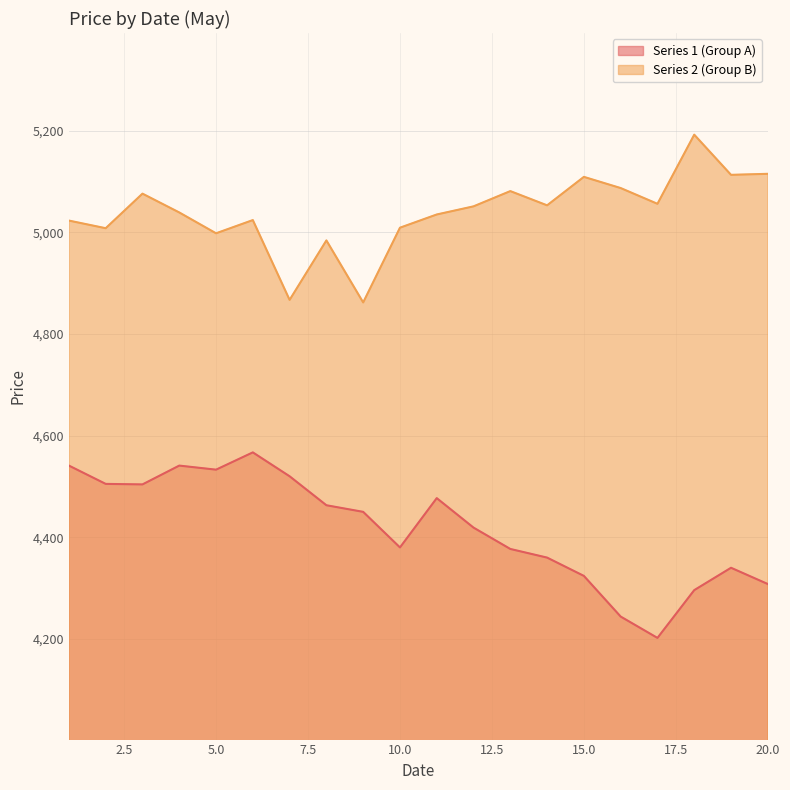

At how many categories does at least one series exceed 4364?

20